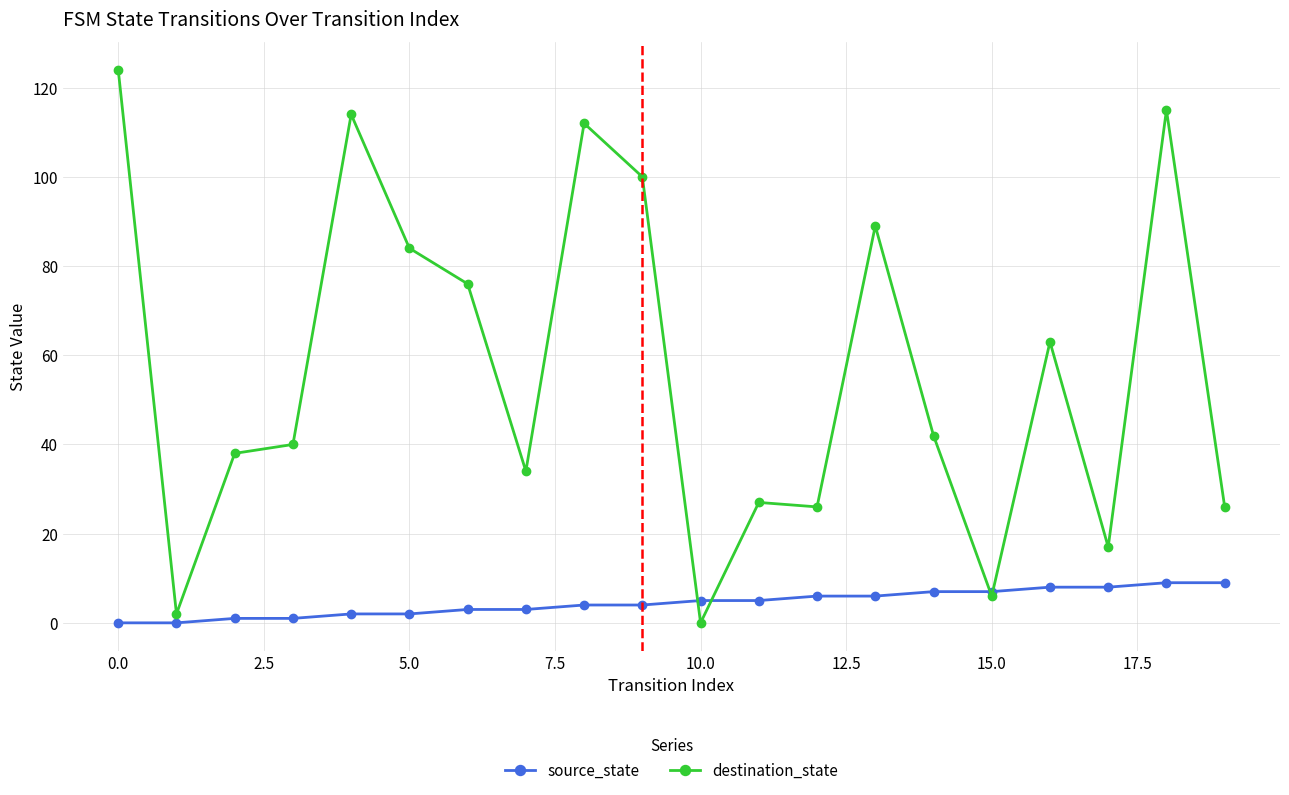

What is the value of the source_state point at the 19th from the left?

9